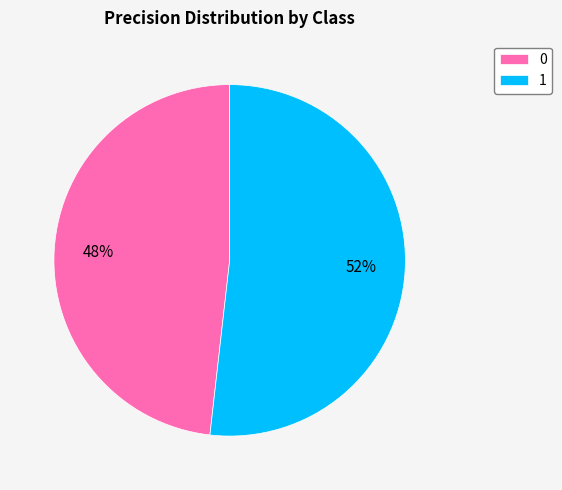

Rank the categories by value from highest to lowest.

1, 0